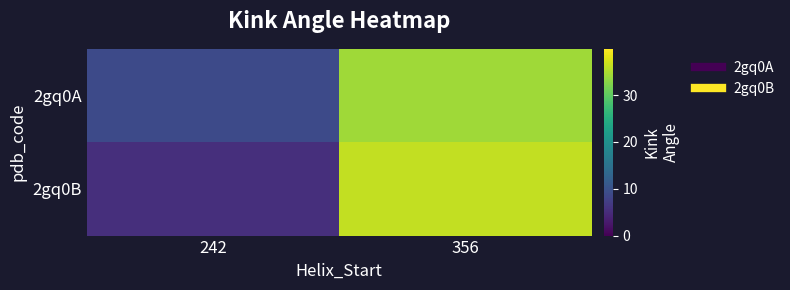

Which category has the lowest value across all series?

242